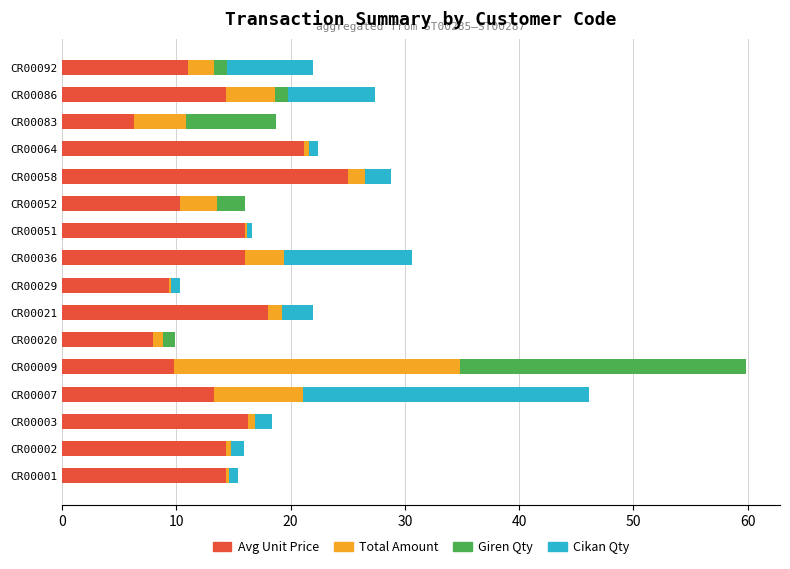

At which category is the sum across all series the highest?

CR00009